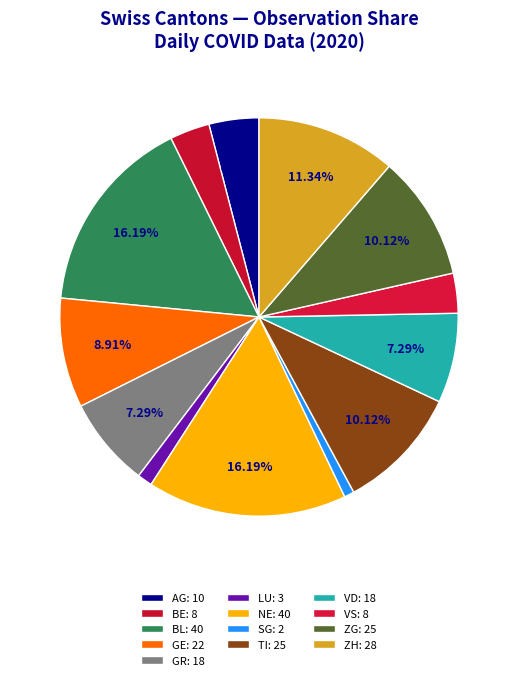

How many slices are in this pie chart?

13